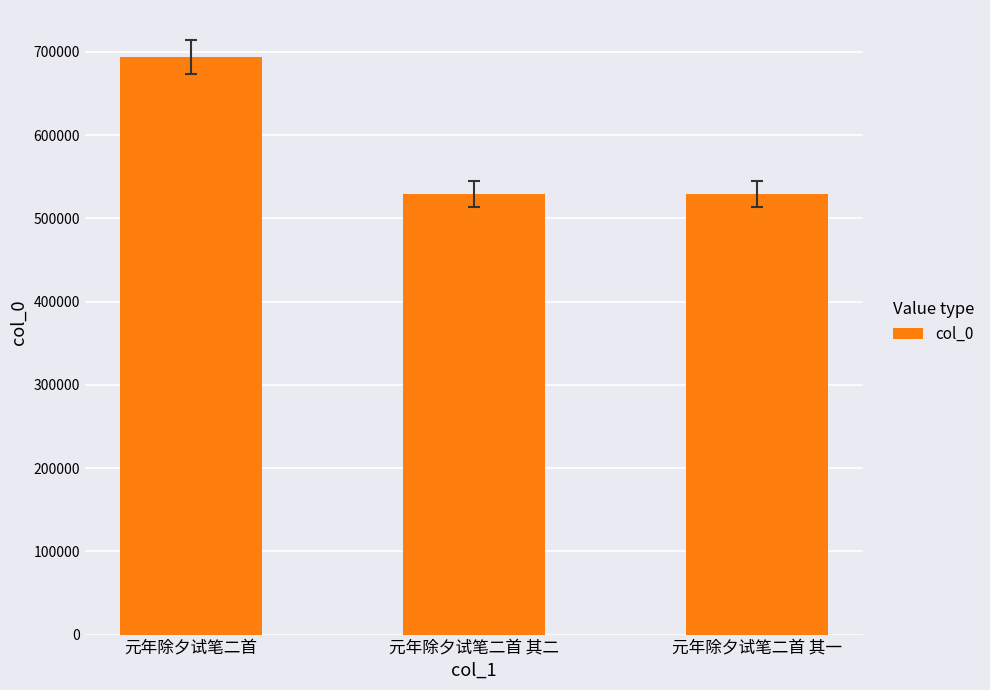

Does the chart contain any negative values?

No